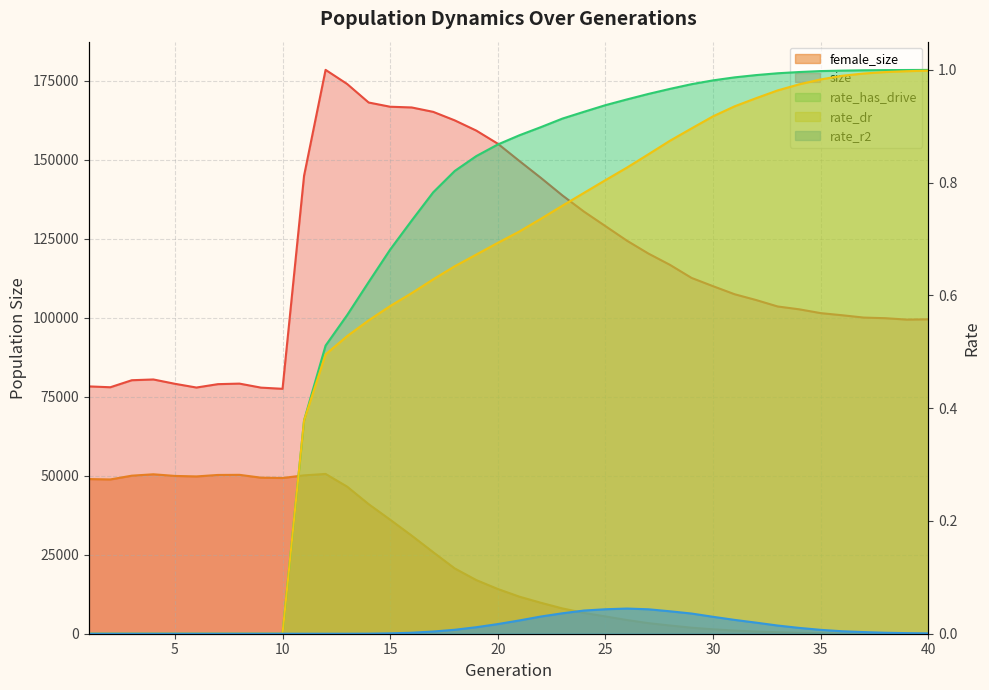

Reading right to left, list all the values displayed in this chart.

size: 40=99545.0	39=99458.0	38=99899.0	37=100094.0	36=100831.0	35=101503.0	34=102715.0	33=103611.0	32=105650.0	31=107486.0	30=110031.0	29=112654.0	28=116780.0	27=120350.0	26=124434.0	25=129050.0	24=133658.0	23=138772.0	22=144331.0	21=149689.0	20=155140.0	19=159297.0	18=162530.0	17=165227.0	16=166619.0	15=166849.0	14=168188.0	13=174059.0	12=178523.0	11=144994.0	10=77541.0	9=77915.0	8=79188.0	7=79018.0	6=77947.0	5=79132.0	4=80499.0	3=80260.0	2=78036.0	1=78307.0
female_size: 40=8.0	39=20.0	38=34.0	37=55.0	36=103.0	35=168.0	34=284.0	33=468.0	32=696.0	31=1001.0	30=1405.0	29=1910.0	28=2608.0	27=3349.0	26=4342.0	25=5483.0	24=6599.0	23=8010.0	22=9804.0	21=11740.0	20=14166.0	19=16990.0	18=20669.0	17=25807.0	16=31061.0	15=36096.0	14=41030.0	13=46575.0	12=50593.0	11=50134.0	10=49306.0	9=49407.0	8=50304.0	7=50266.0	6=49803.0	5=49959.0	4=50479.0	3=50040.0	2=48849.0	1=48965.0
rate_dr: 40=1.0	39=1.0	38=1.0	37=1.0	36=1.0	35=1.0	34=1.0	33=1.0	32=0.9	31=0.9	30=0.9	29=0.9	28=0.9	27=0.9	26=0.8	25=0.8	24=0.8	23=0.8	22=0.7	21=0.7	20=0.7	19=0.7	18=0.7	17=0.6	16=0.6	15=0.6	14=0.6	13=0.5	12=0.5	11=0.4	10=0.0	9=0.0	8=0.0	7=0.0	6=0.0	5=0.0	4=0.0	3=0.0	2=0.0	1=0.0
rate_has_drive: 40=1.0	39=1.0	38=1.0	37=1.0	36=1.0	35=1.0	34=1.0	33=1.0	32=1.0	31=1.0	30=1.0	29=1.0	28=1.0	27=1.0	26=0.9	25=0.9	24=0.9	23=0.9	22=0.9	21=0.9	20=0.9	19=0.8	18=0.8	17=0.8	16=0.7	15=0.7	14=0.6	13=0.6	12=0.5	11=0.4	10=0.0	9=0.0	8=0.0	7=0.0	6=0.0	5=0.0	4=0.0	3=0.0	2=0.0	1=0.0
rate_r2: 40=0.0	39=0.0	38=0.0	37=0.0	36=0.0	35=0.0	34=0.0	33=0.0	32=0.0	31=0.0	30=0.0	29=0.0	28=0.0	27=0.0	26=0.0	25=0.0	24=0.0	23=0.0	22=0.0	21=0.0	20=0.0	19=0.0	18=0.0	17=0.0	16=0.0	15=0.0	14=0.0	13=0.0	12=0.0	11=0.0	10=0.0	9=0.0	8=0.0	7=0.0	6=0.0	5=0.0	4=0.0	3=0.0	2=0.0	1=0.0